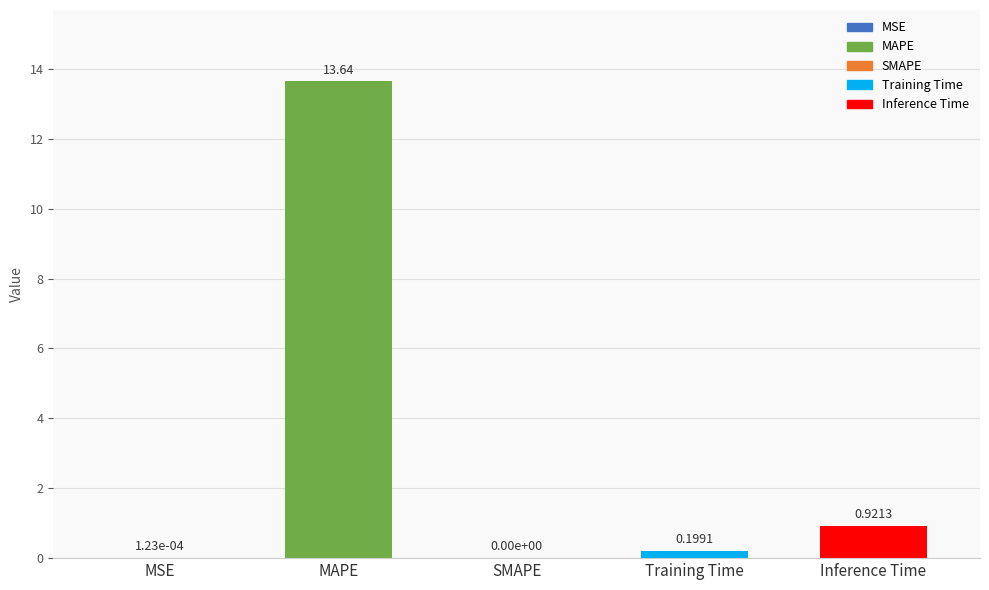

How many positive values are there?

4